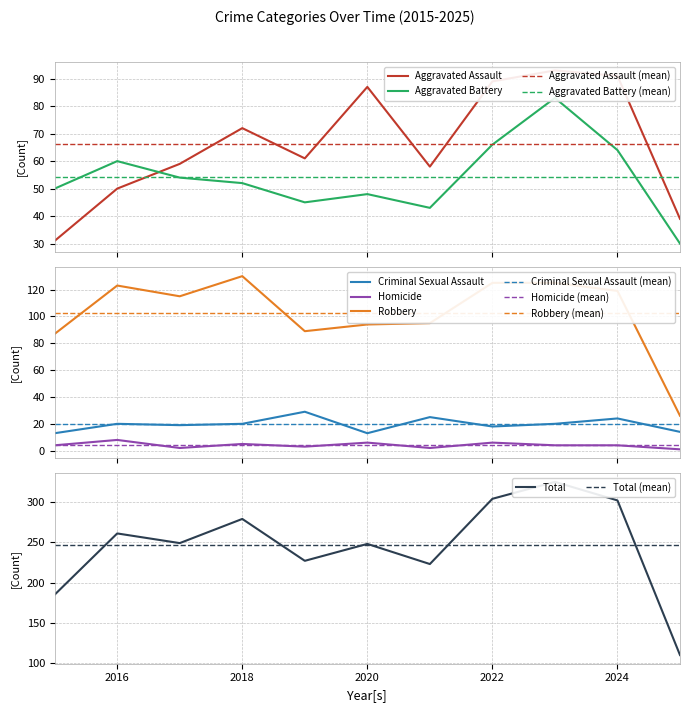

At how many categories does at least one series exceed 221?

9